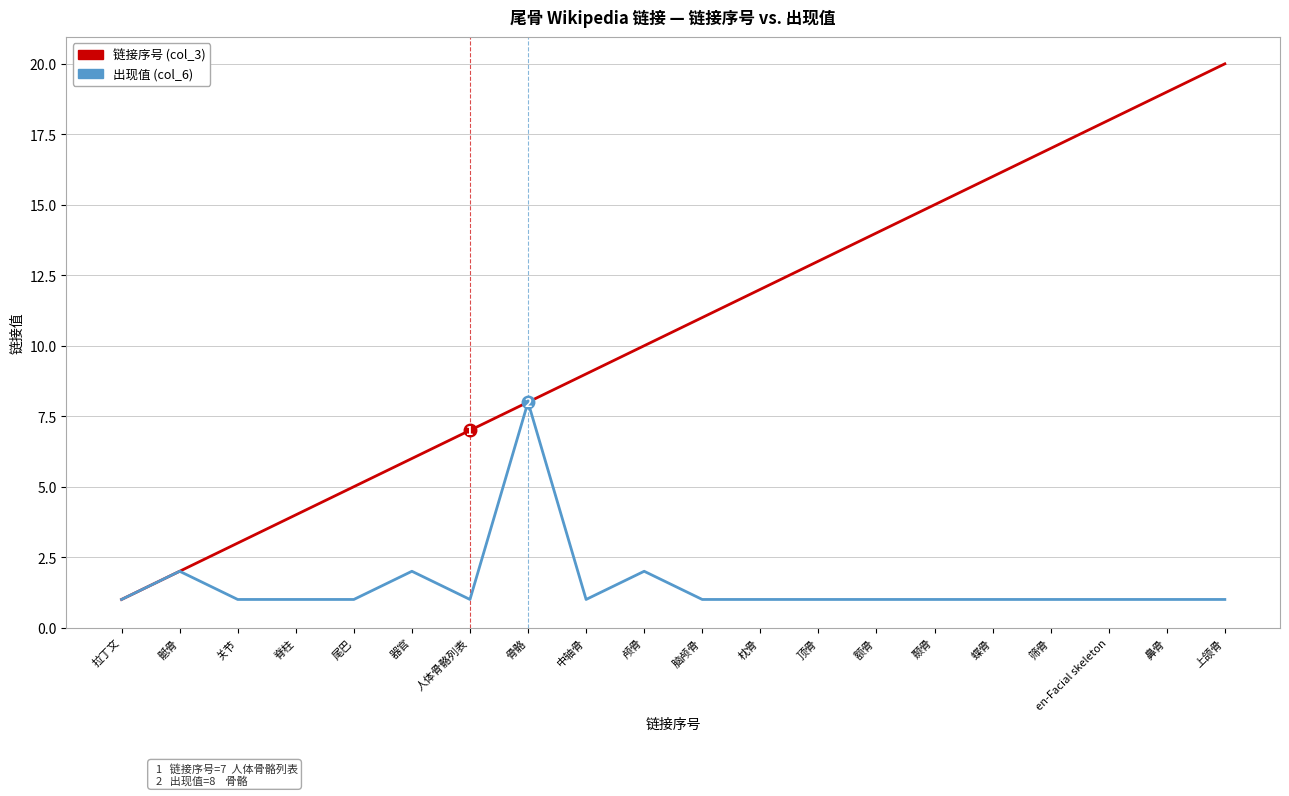

What is the average value of the 出现值 (col_6) series?

2